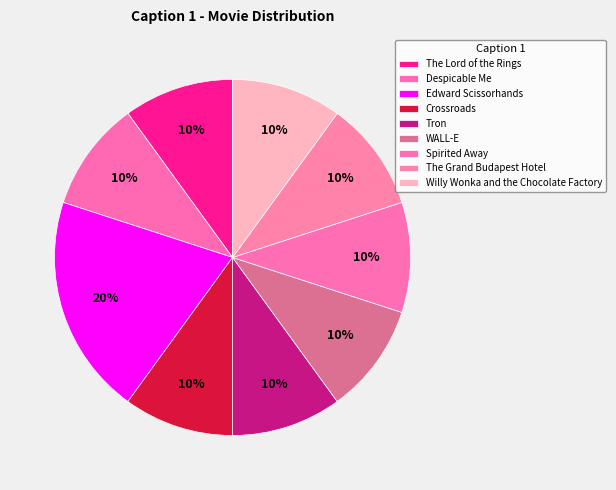

Count the number of slices in the pie.

9